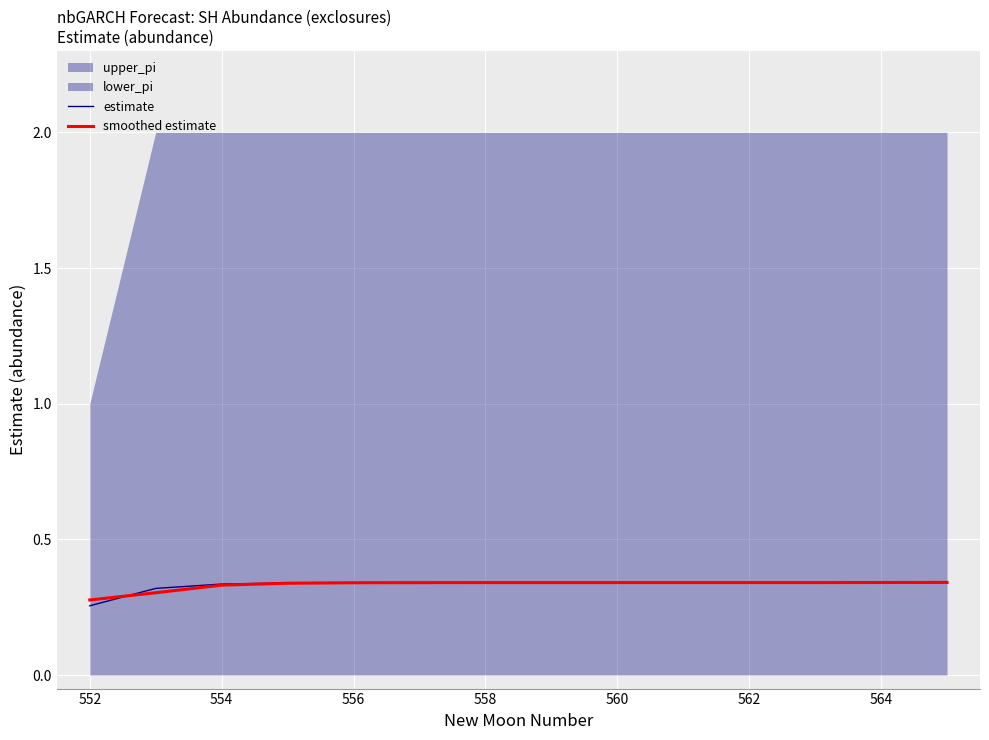

At which label does estimate reach its minimum?

552